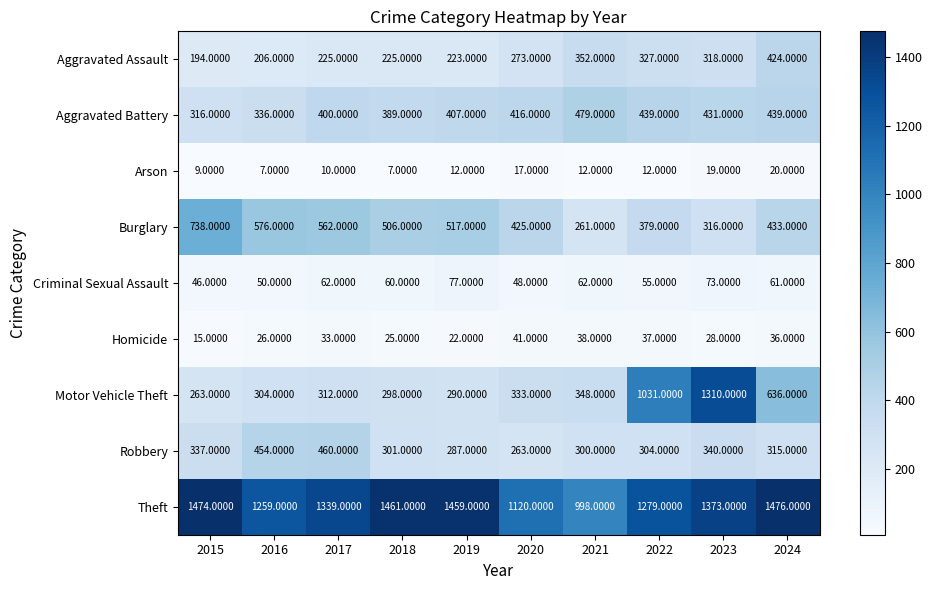

List the series in order of their peak value, lowest first.

Arson, Homicide, Criminal Sexual Assault, Aggravated Assault, Robbery, Aggravated Battery, Burglary, Motor Vehicle Theft, Theft